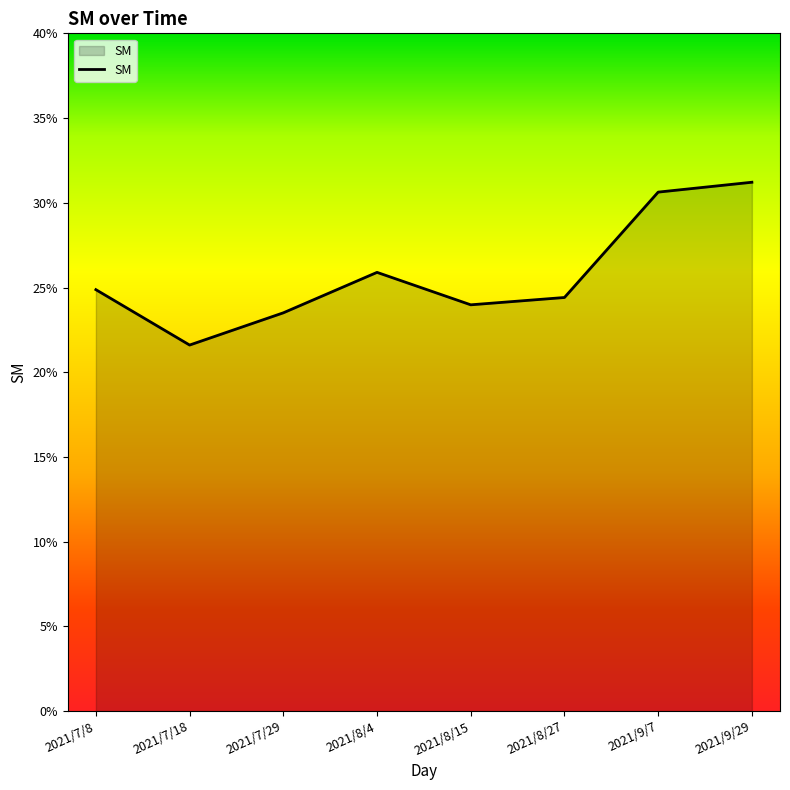

True or false: the data has more than 0 interior local peaks.

True